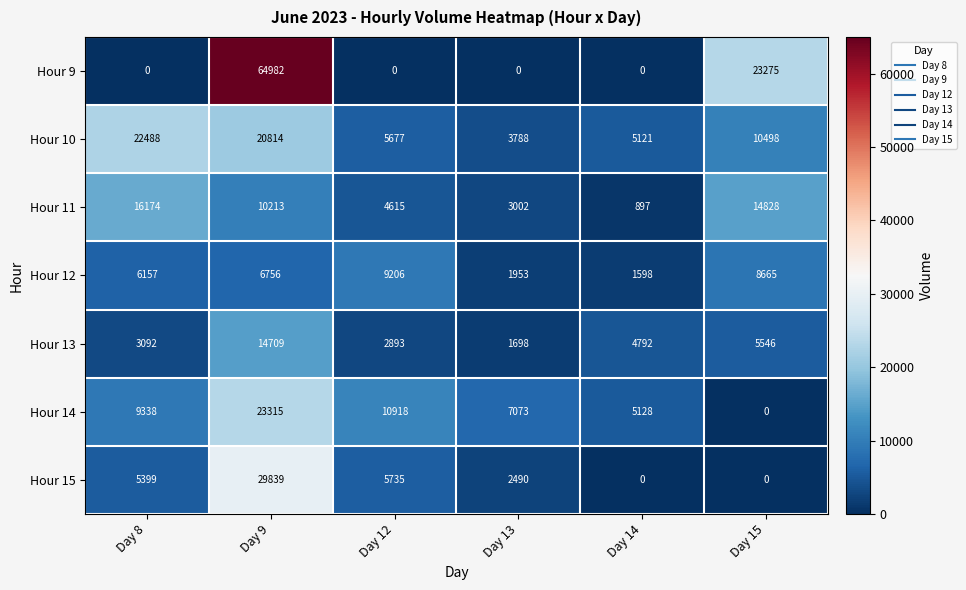

Rank the categories by Hour 13 value from highest to lowest.

Day 9, Day 15, Day 14, Day 8, Day 12, Day 13